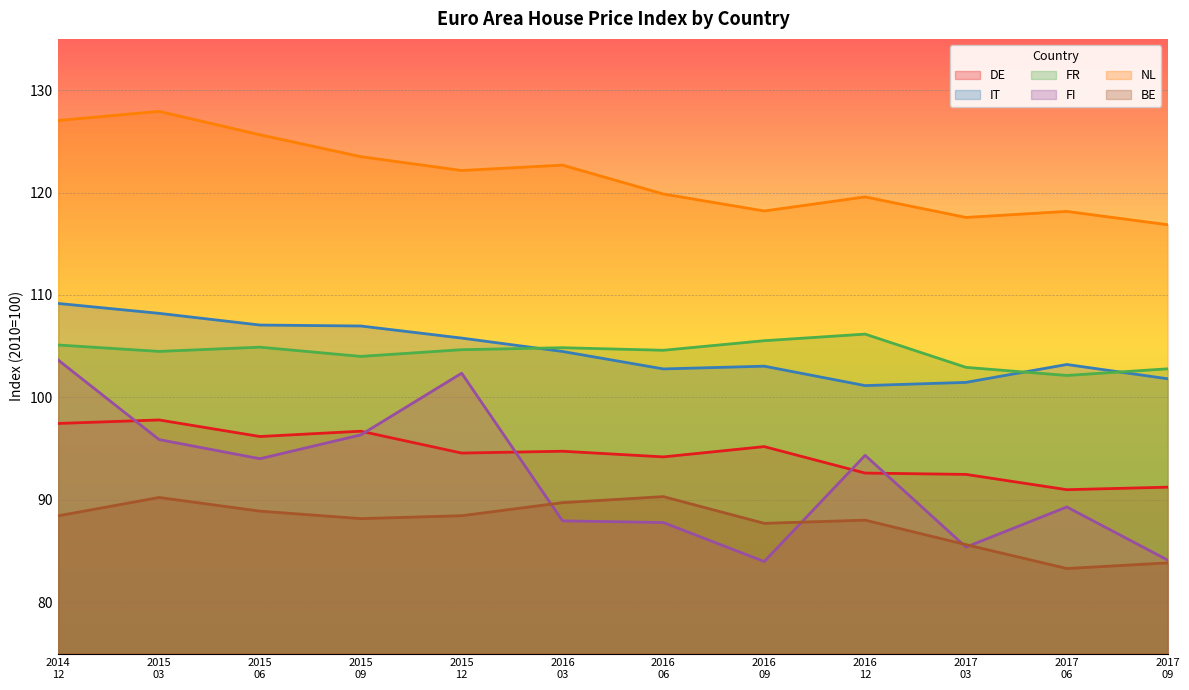

Rank the series by their maximum value, from highest to lowest.

NL, IT, FR, FI, DE, BE